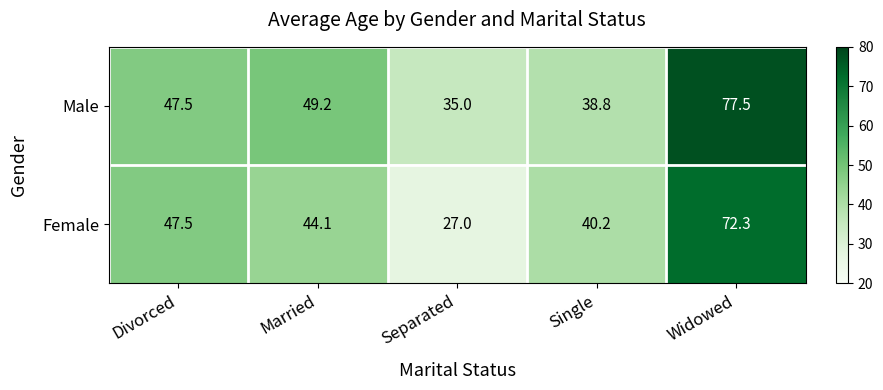

List the series in order of their peak value, highest first.

Male, Female